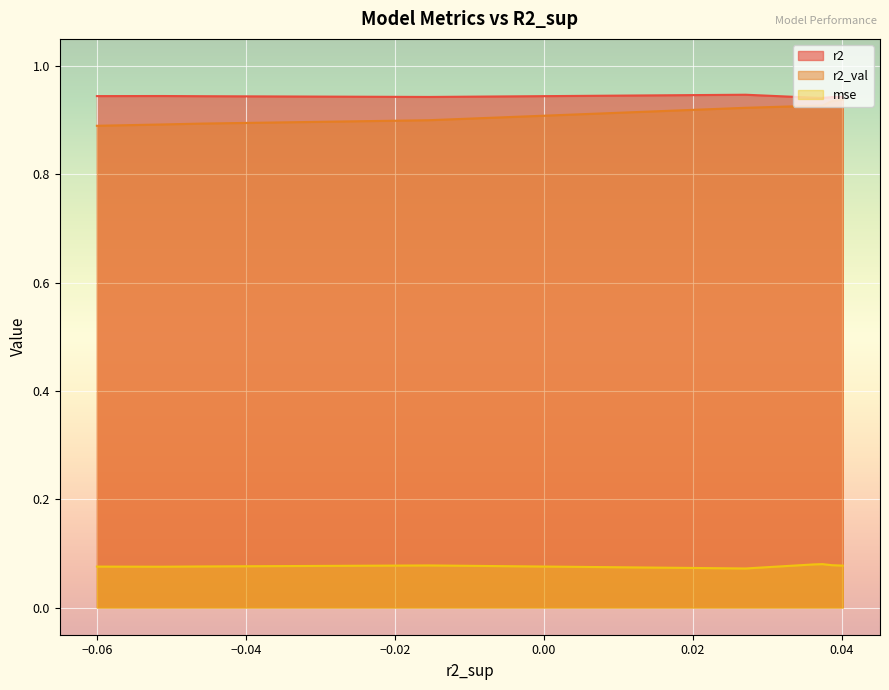

Which series has the largest total across all categories?

r2